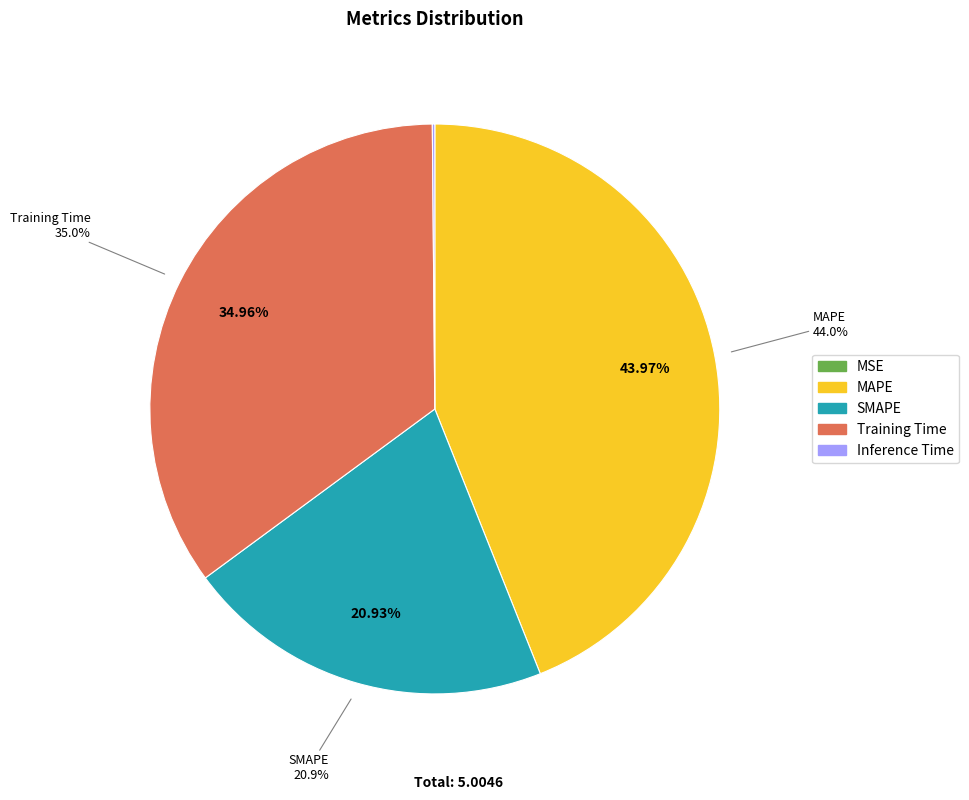

What percentage is the SMAPE slice, to the nearest percent?

21%